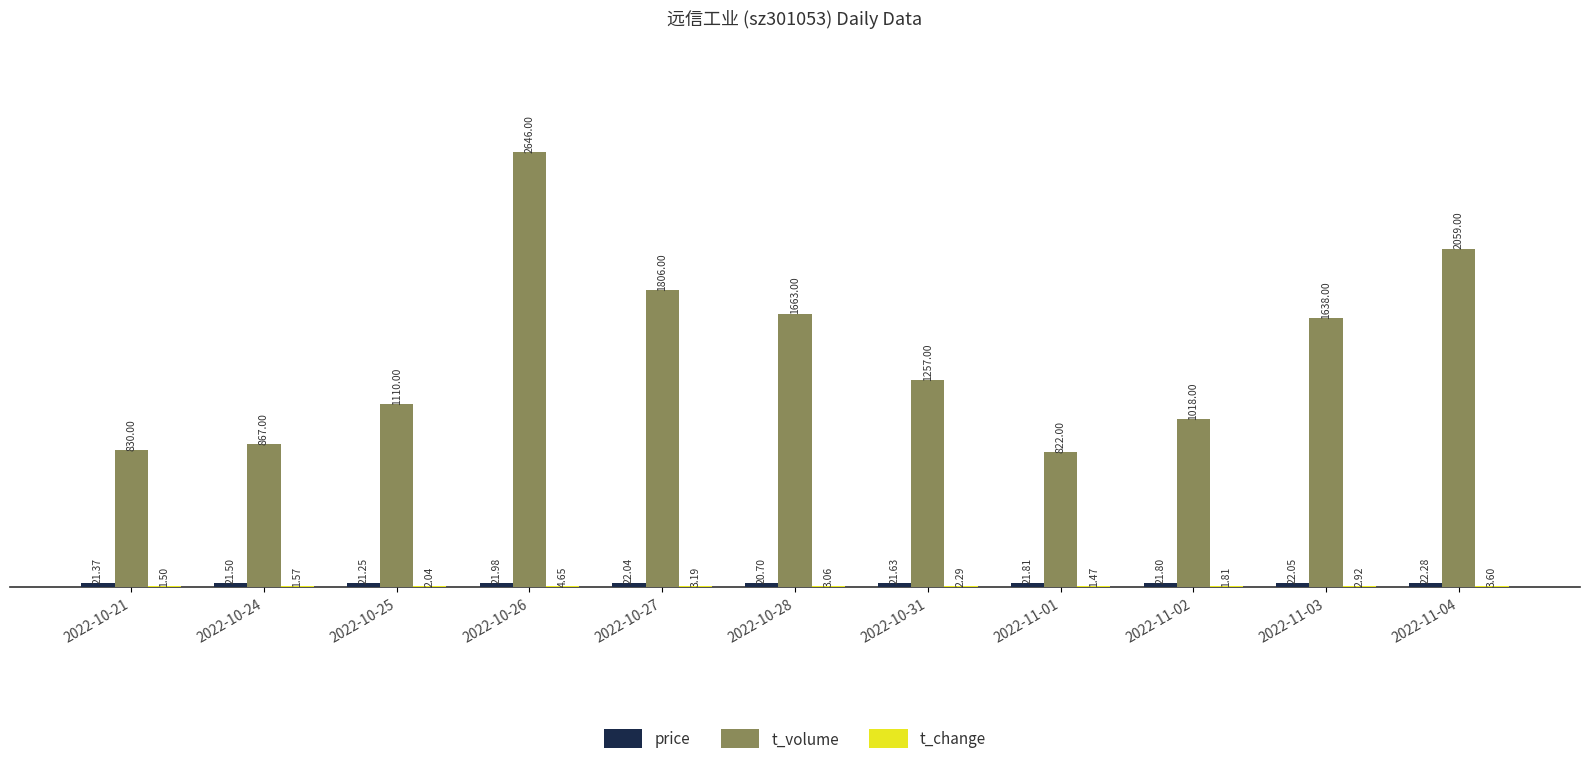

What is the sum of the t_volume values at 2022-11-01 and 2022-11-04?

2881.0